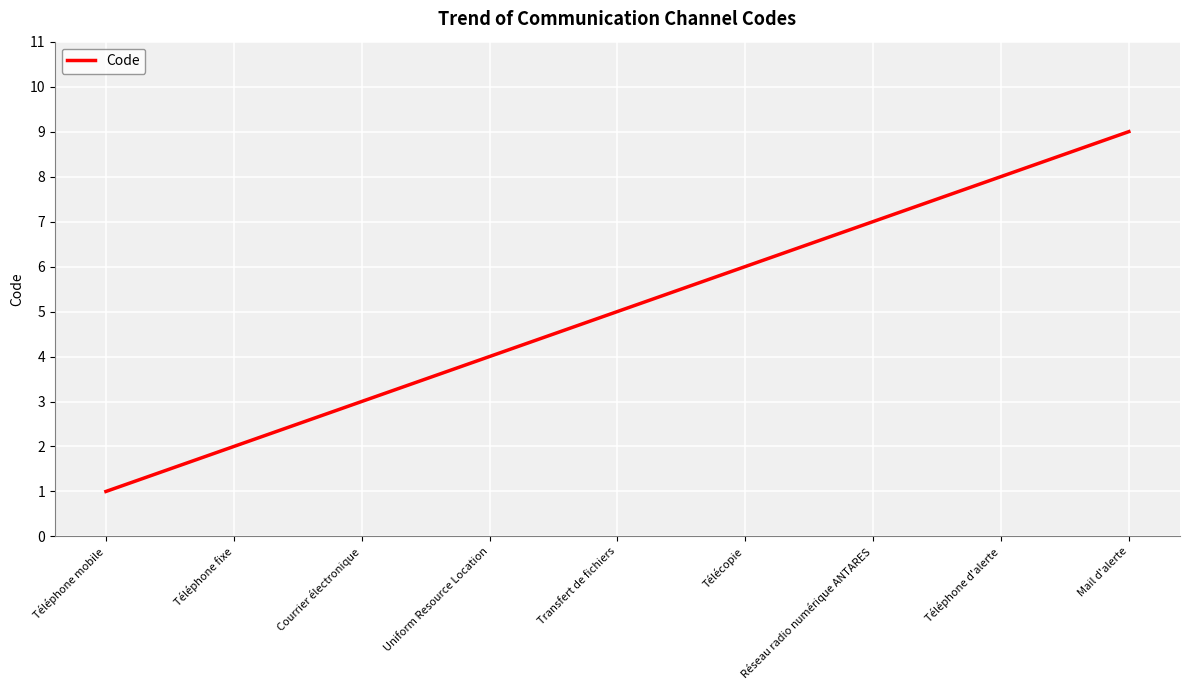

Reading left to right, extract all data points from this chart.

Téléphone mobile=1	Téléphone fixe=2	Courrier électronique=3	Uniform Resource Location=4	Transfert de fichiers=5	Télécopie=6	Réseau radio numérique ANTARES=7	Téléphone d'alerte=8	Mail d'alerte=9